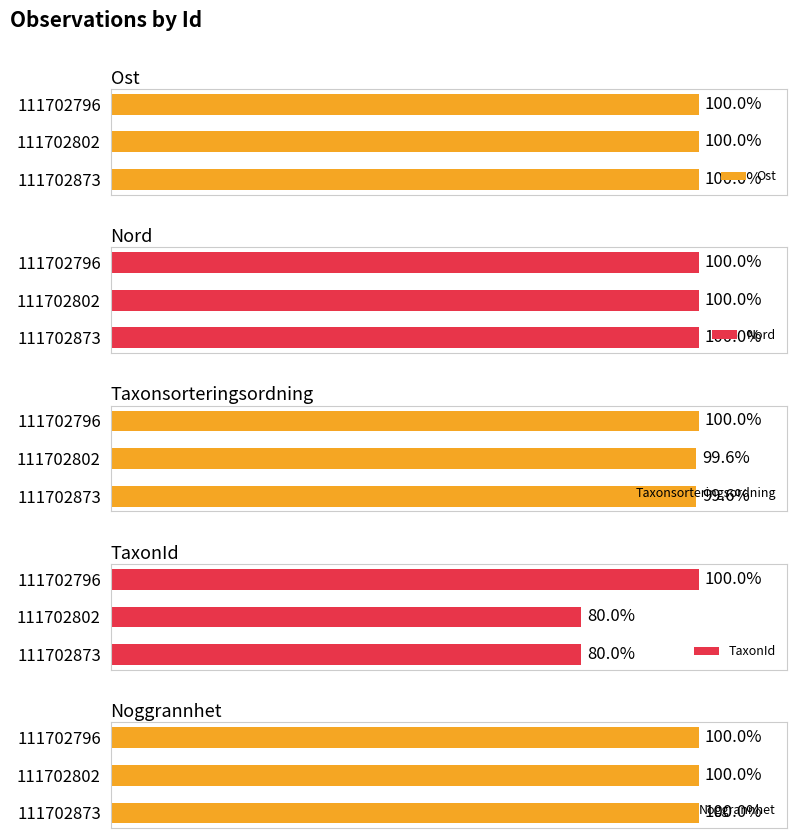

Rank the categories by Ost value from highest to lowest.

111702873, 111702796, 111702802